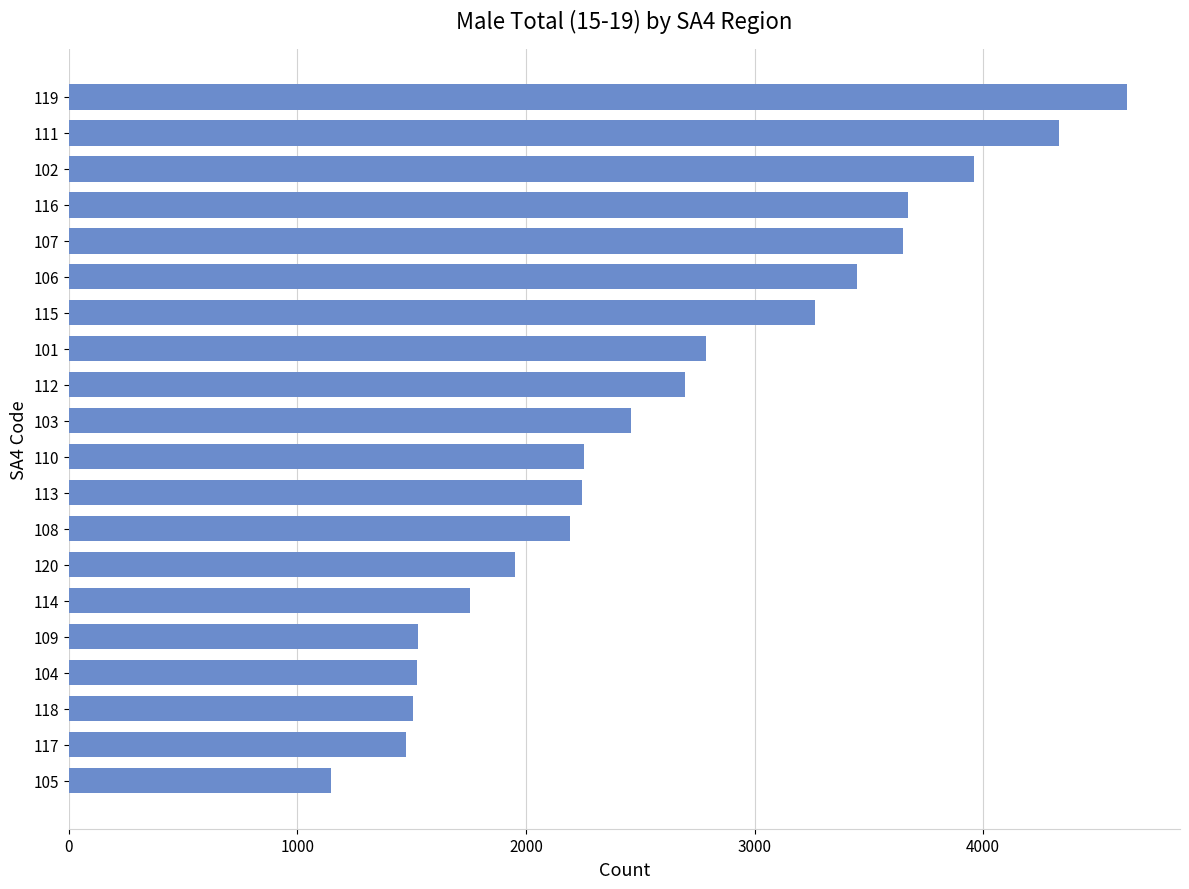

How many categories are shown in the chart?

20